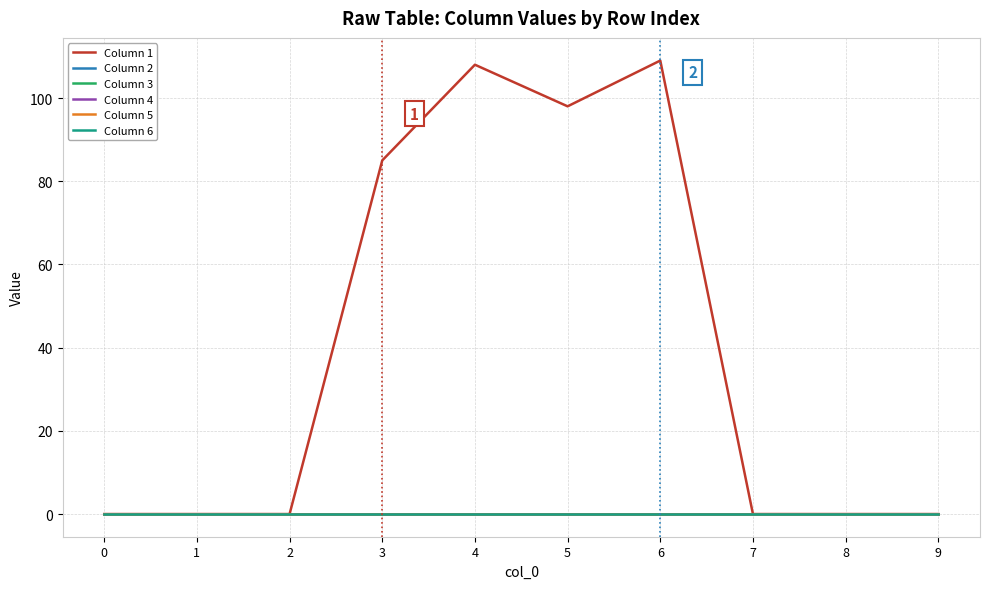

Is this an area chart (filled region under the line)?

No